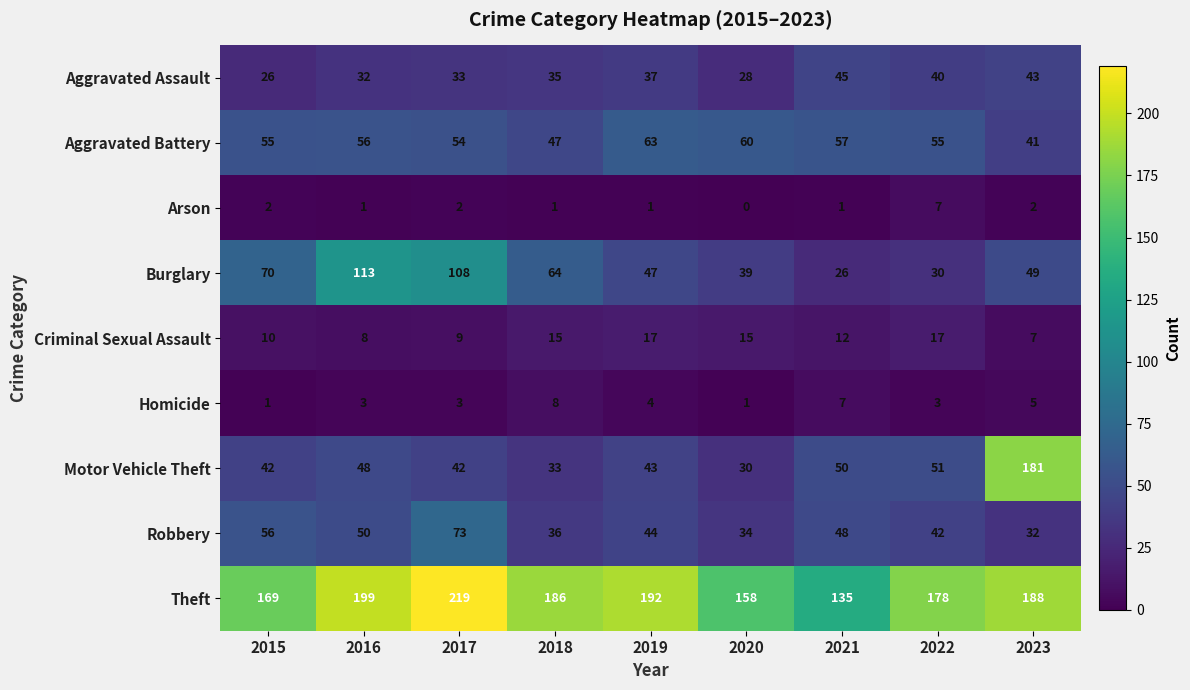

Rank the series at 2020 from lowest to highest value.

Arson, Homicide, Criminal Sexual Assault, Aggravated Assault, Motor Vehicle Theft, Robbery, Burglary, Aggravated Battery, Theft